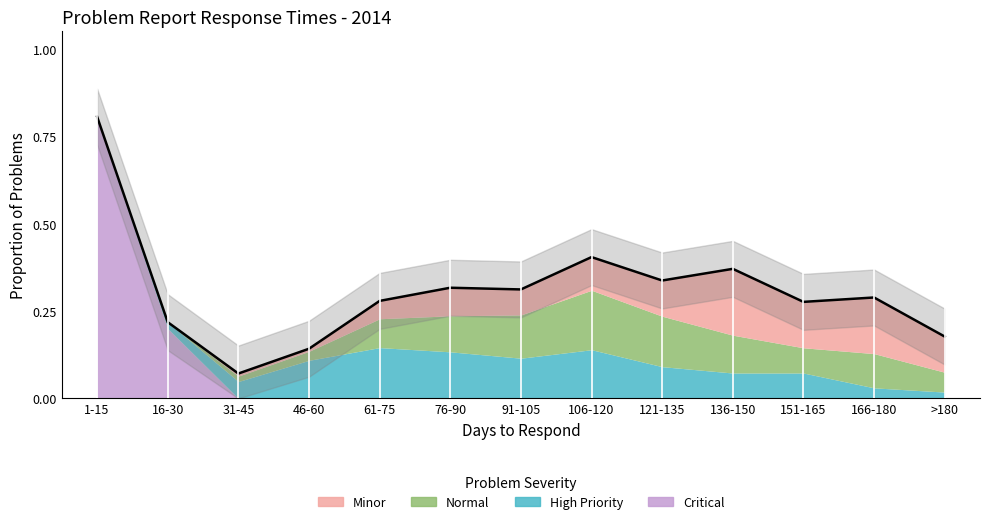

Does the chart display data point markers on the line(s)?

No